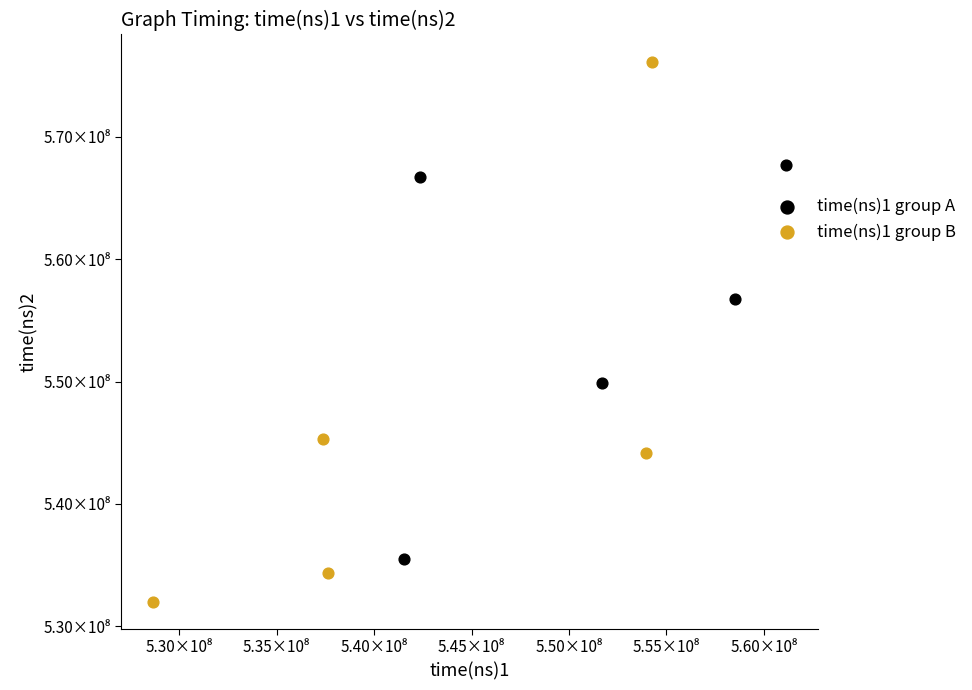

What are all the series names shown in the legend?

time(ns)1 group A, time(ns)1 group B